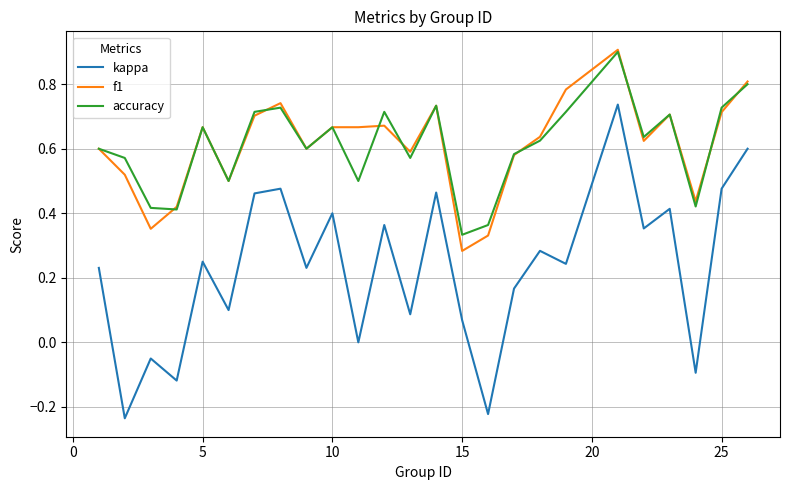

What is the maximum value for f1?

0.9